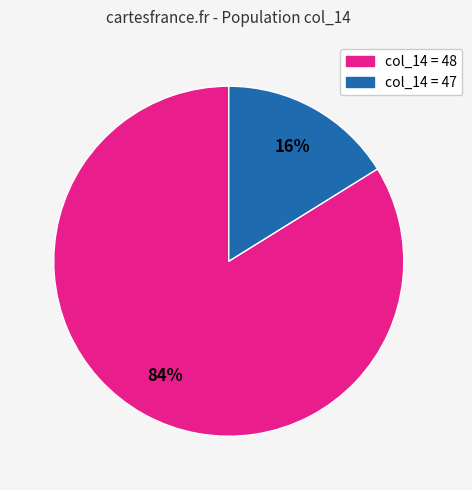

Does any single category account for the majority?

Yes